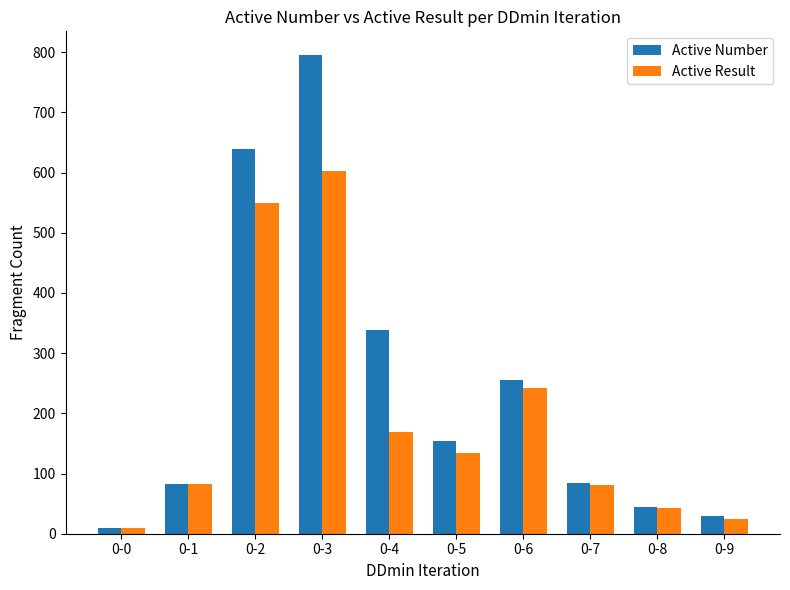

What is the total value across all series at 0-6?

498